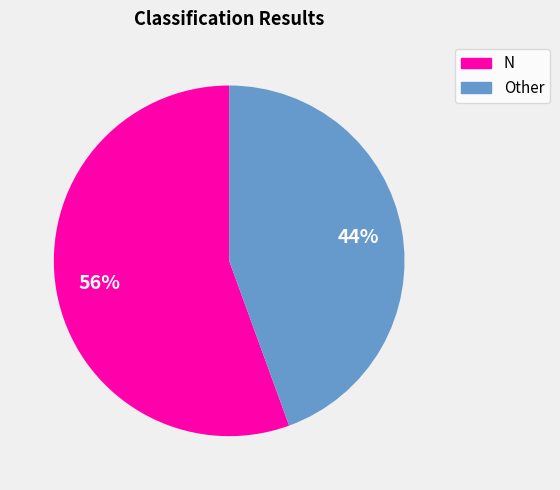

What percentage is the Other slice, to the nearest percent?

44%